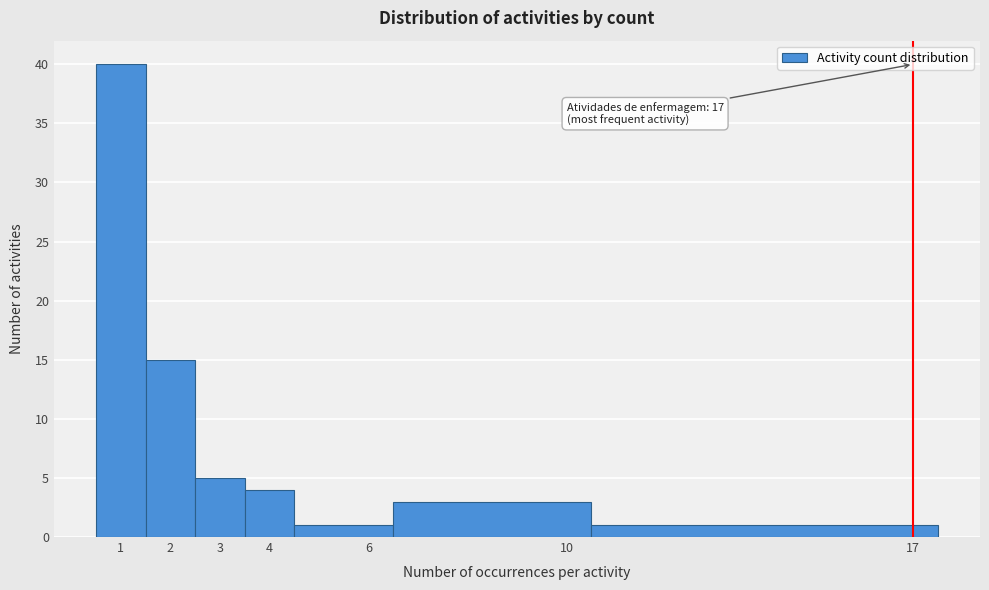

Over which range of the x-axis is the bar tallest?

0.5 to 1.5